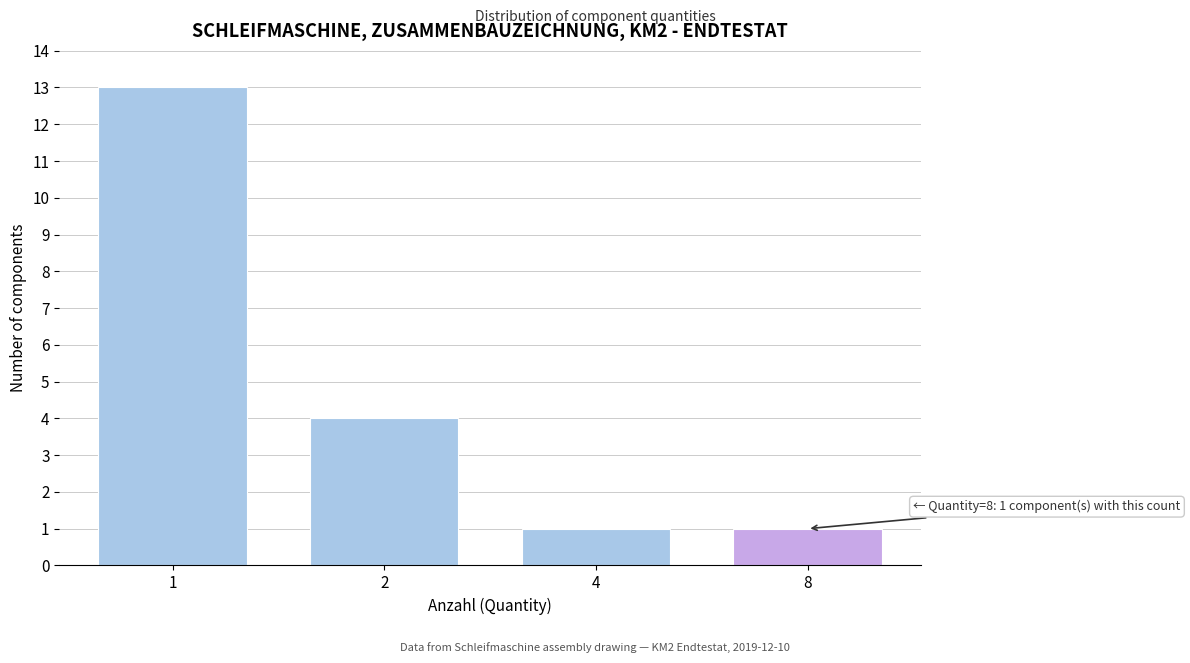

Reading left to right, transcribe all the data shown in this chart.

1=13	2=4	4=1	8=1